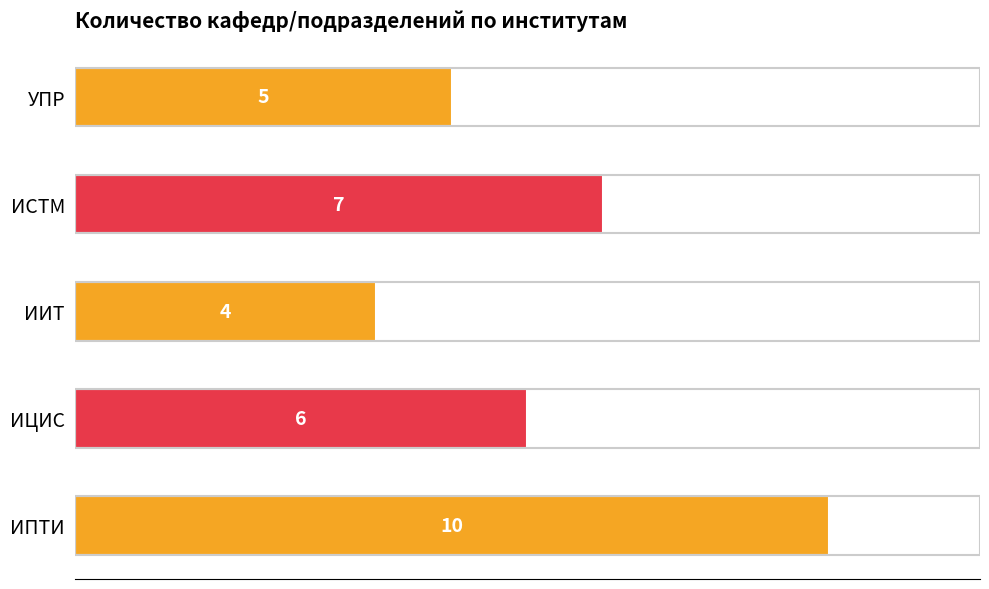

True or false: the data shows 12 at ИСТМ.

False